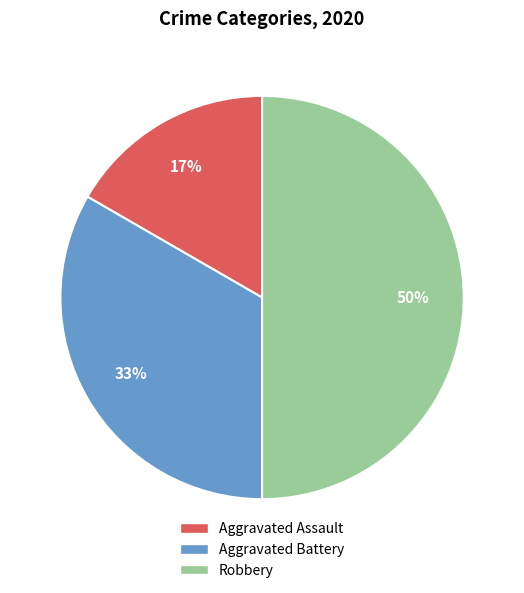

Is it true that Robbery is 64% of the pie?

False